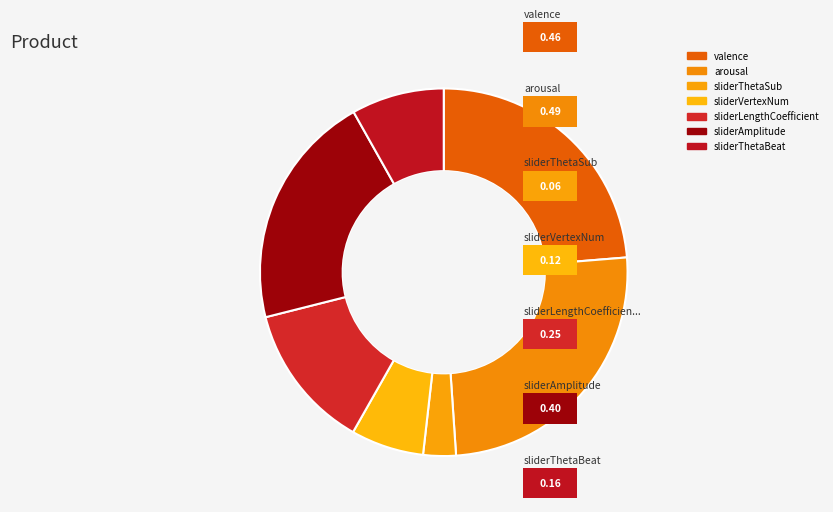

Count the number of slices in the pie.

7